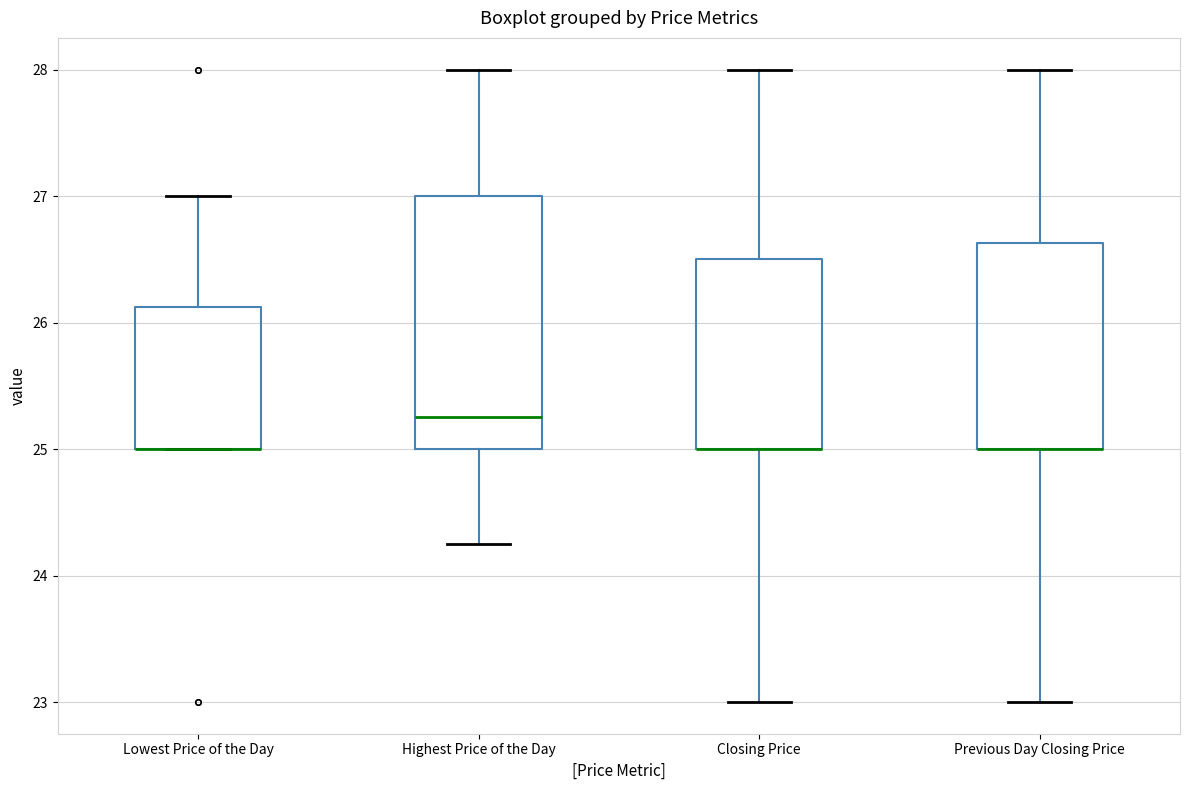

Reading left to right, transcribe this box plot: for each box, give where its median line is, the range the box spans, and where its two whiskers end, as read against the y-axis. The values are not printed on the chart, so give them approximately, as read against the axis.

Lowest Price of the Day: median 25.0 (drawn on the box's lower edge), box 25.0 to 26.1, whiskers 25.0 to 27.0
Highest Price of the Day: median 25.3, box 25.0 to 27.0, whiskers 24.3 to 28.0
Closing Price: median 25.0 (drawn on the box's lower edge), box 25.0 to 26.5, whiskers 23.0 to 28.0
Previous Day Closing Price: median 25.0 (drawn on the box's lower edge), box 25.0 to 26.6, whiskers 23.0 to 28.0